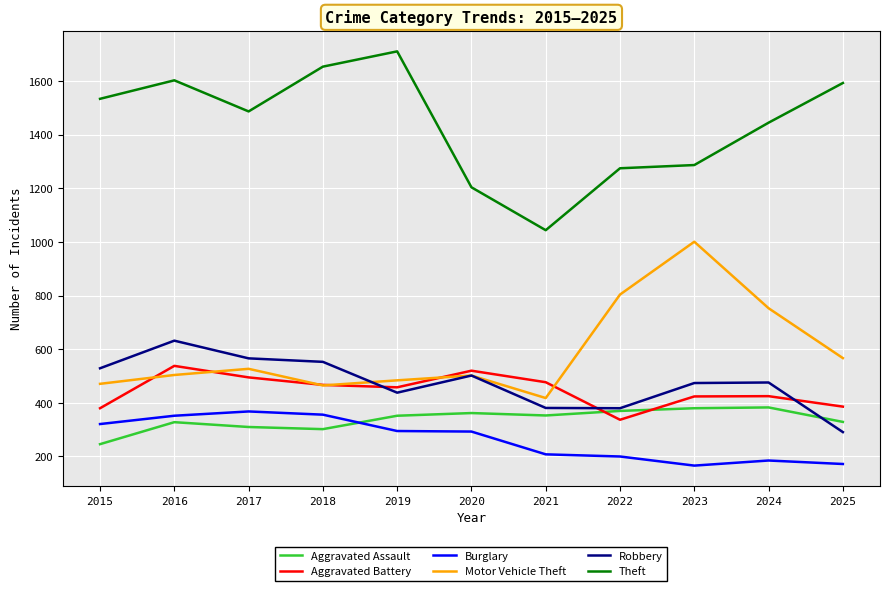

What is the difference between the maximum and second lowest values in the Aggravated Battery series?

158